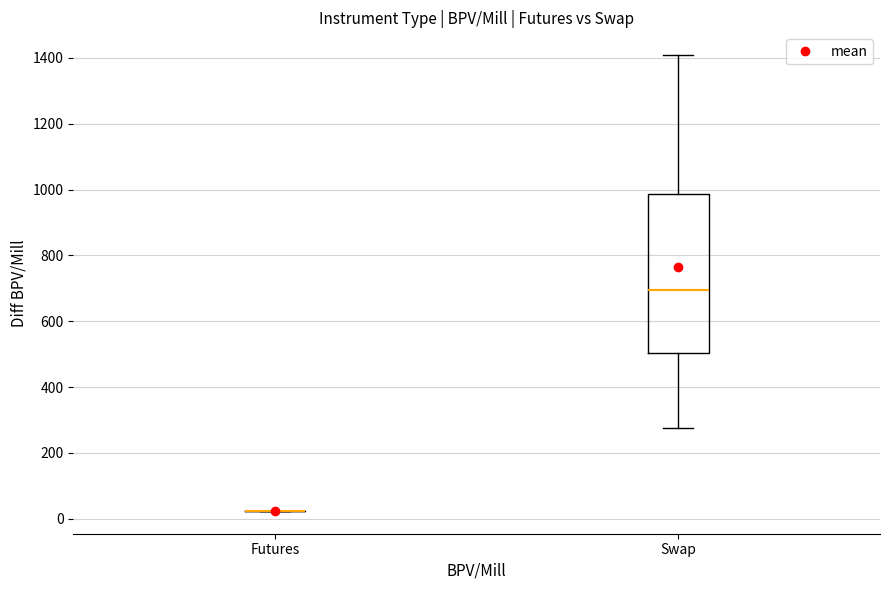

Where does the upper whisker of the box for Swap end on the y-axis? The values are not printed on the chart, so give them approximately, as read against the axis.

1400